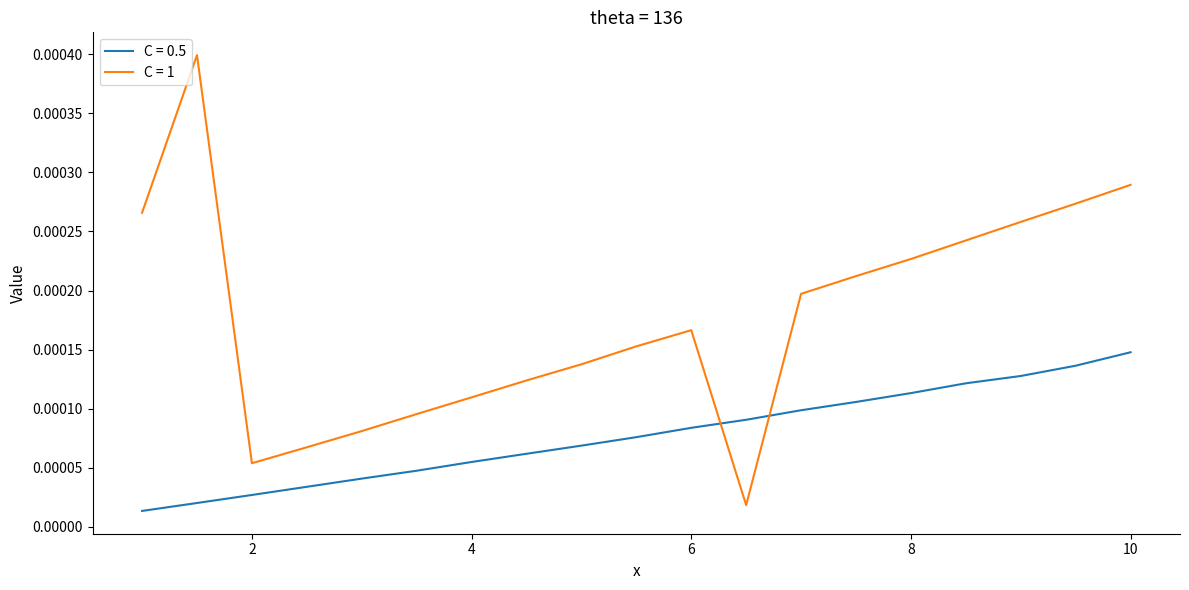

Rank the series by their average value, from highest to lowest.

C = 1, C = 0.5